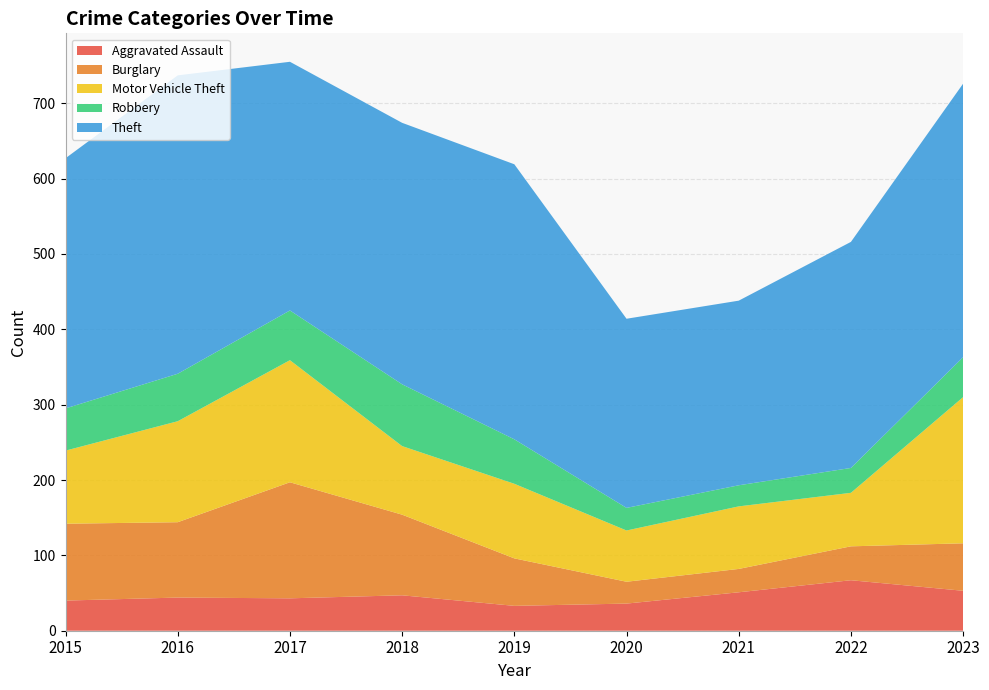

Reading left to right, list all the values displayed in this chart.

Aggravated Assault: 2015=40	2016=44	2017=43	2018=47	2019=33	2020=36	2021=51	2022=67	2023=53
Burglary: 2015=102	2016=100	2017=154	2018=107	2019=63	2020=29	2021=31	2022=45	2023=63
Motor Vehicle Theft: 2015=97	2016=134	2017=162	2018=91	2019=99	2020=68	2021=83	2022=71	2023=194
Robbery: 2015=56	2016=63	2017=66	2018=82	2019=59	2020=30	2021=28	2022=33	2023=53
Theft: 2015=332	2016=396	2017=330	2018=347	2019=365	2020=251	2021=245	2022=300	2023=363